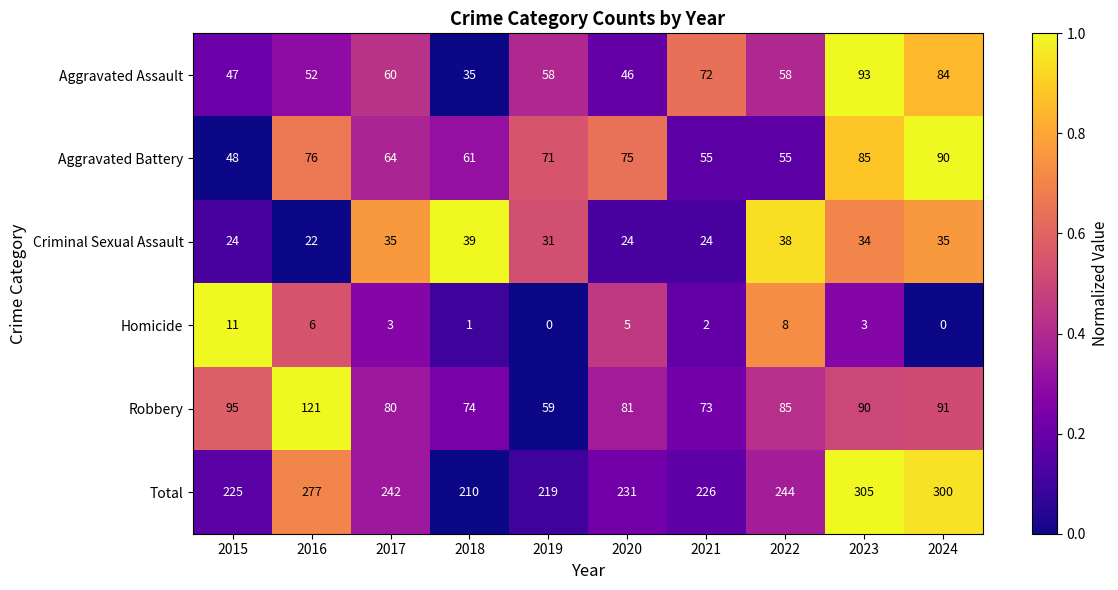

How many distinct data groups are displayed?

6